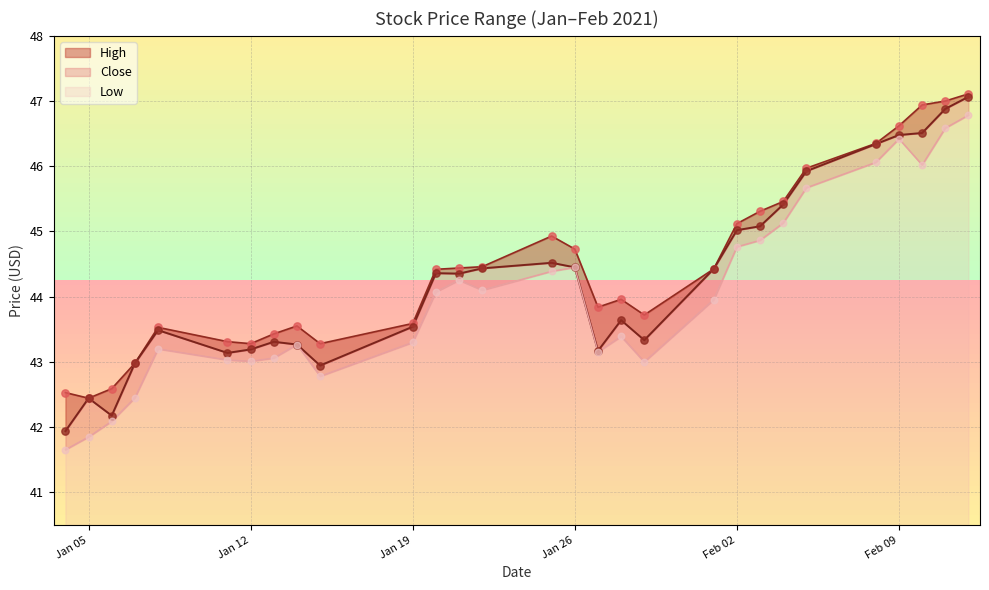

What are all the series names shown in the legend?

High, Close, Low